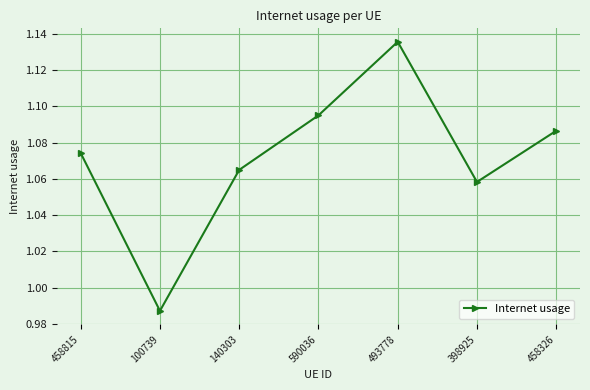

At which category does the chart reach its minimum across all series?

100739